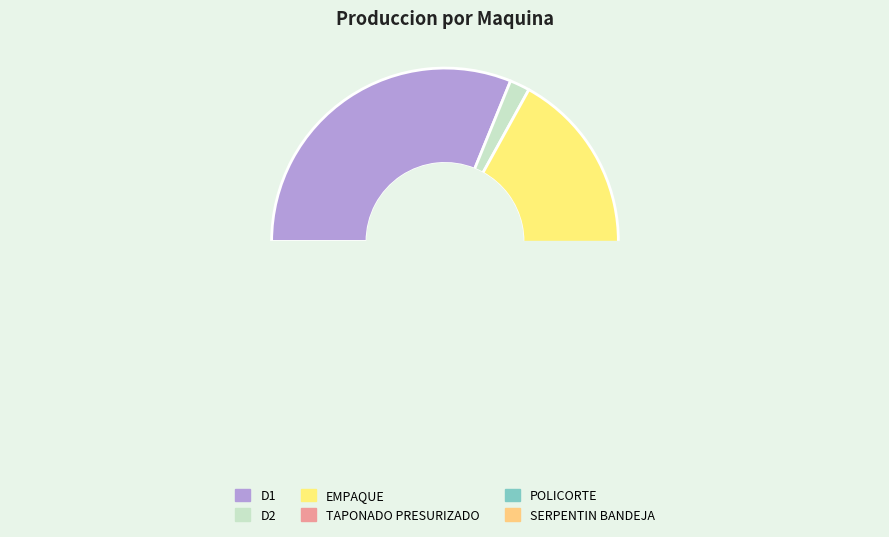

To the nearest percent, what portion does TAPONADO PRESURIZADO represent?

1%